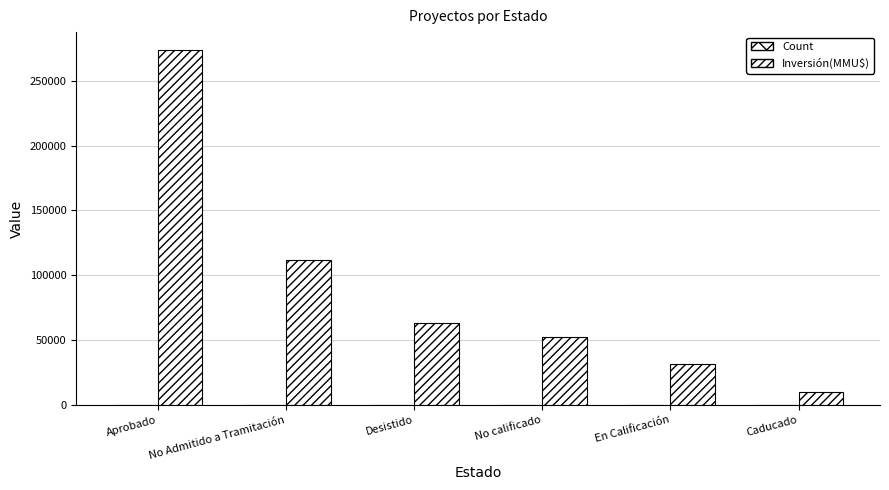

At which label does Inversión(MMU$) first exceed 63478?

Aprobado